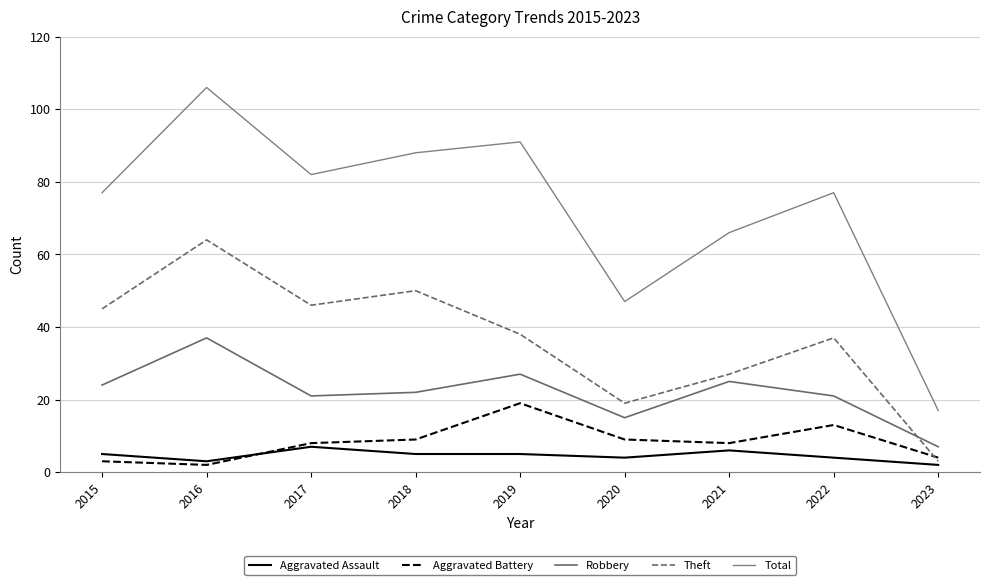

How many interior local peaks does the Aggravated Assault series have?

2